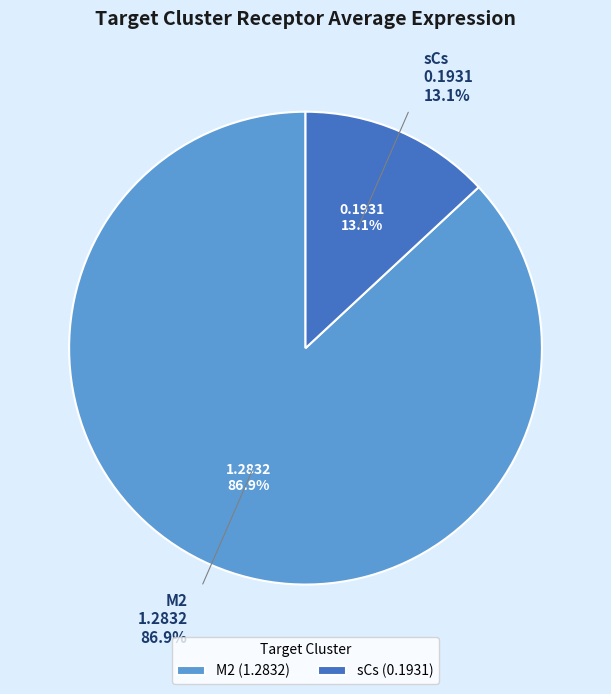

True or false: M2 accounts for 79% of the total.

False